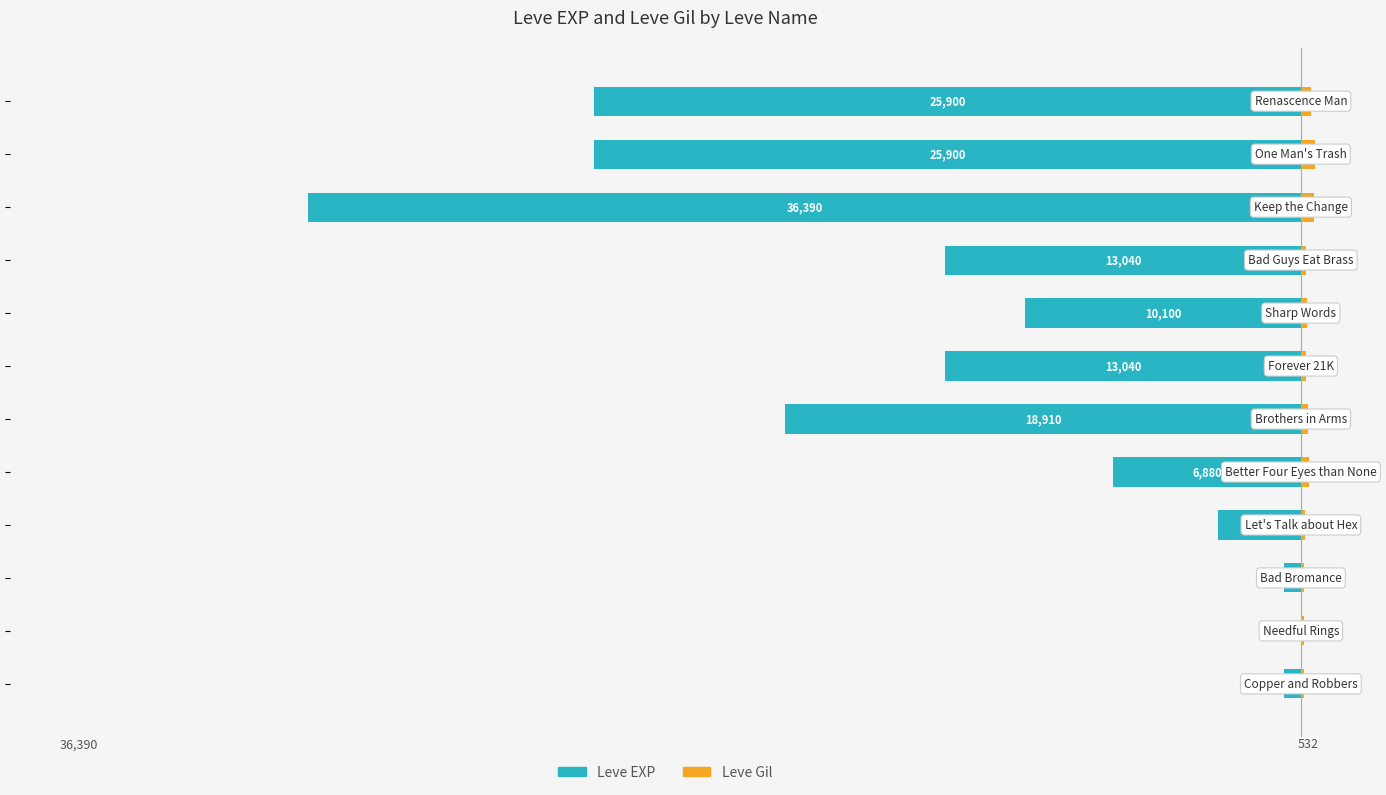

How many values in the Leve EXP series exceed -10100?

5